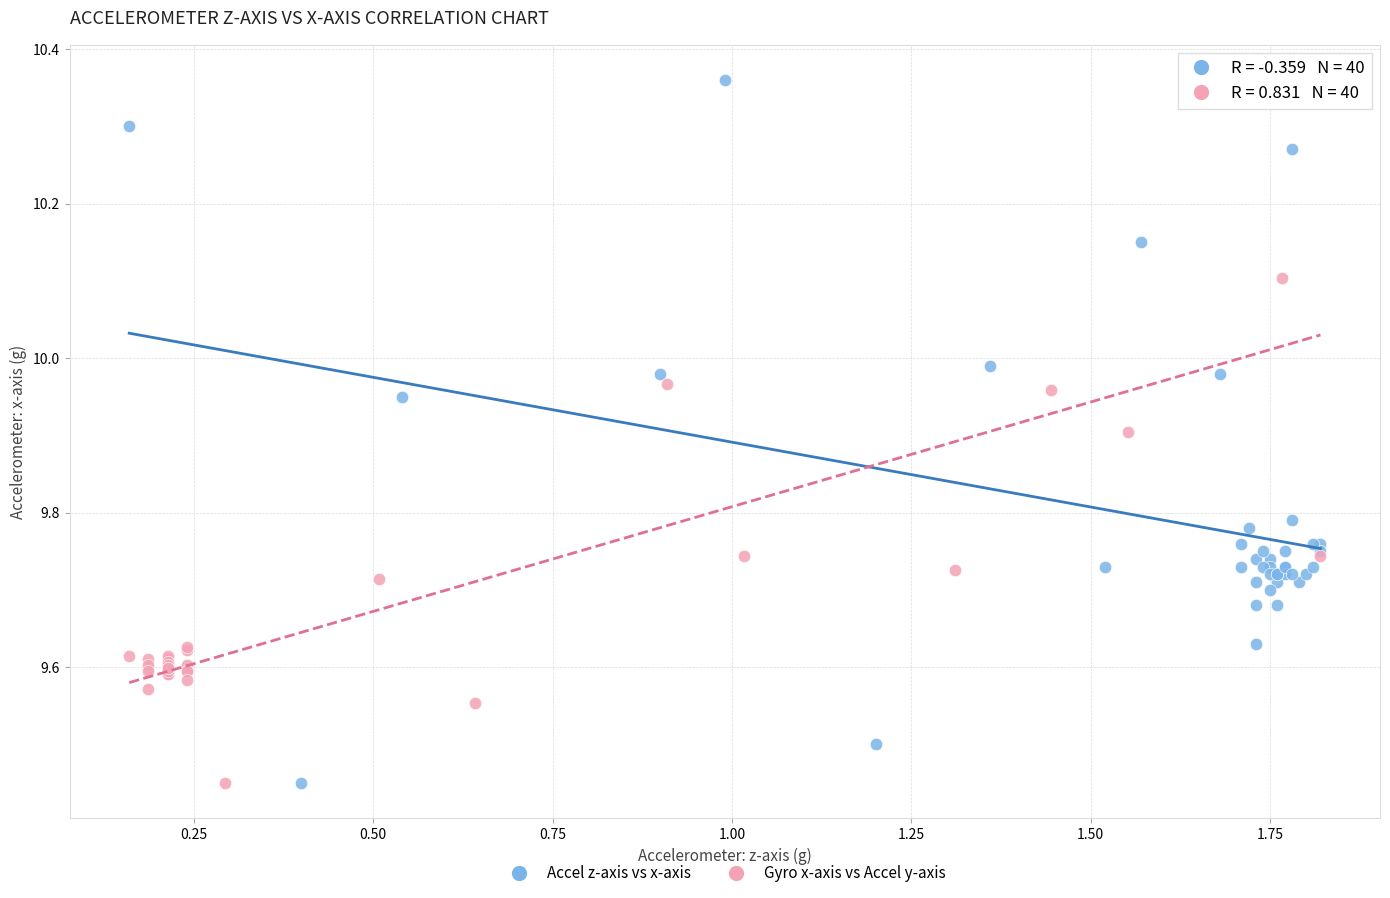

What are all the series names shown in the legend?

Accel z-axis vs x-axis, Gyro x-axis vs Accel y-axis